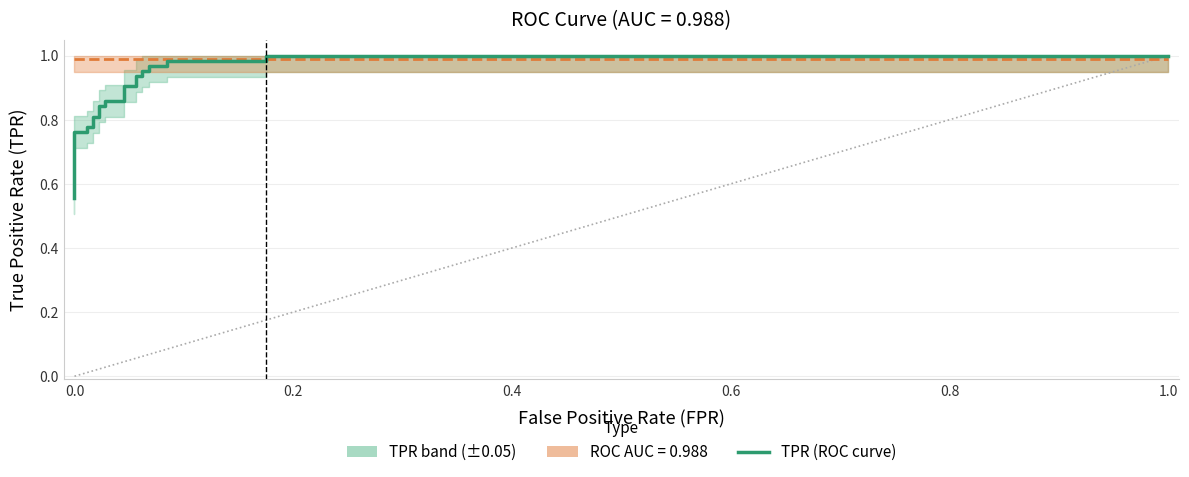

Is this an area chart (filled region under the line)?

No